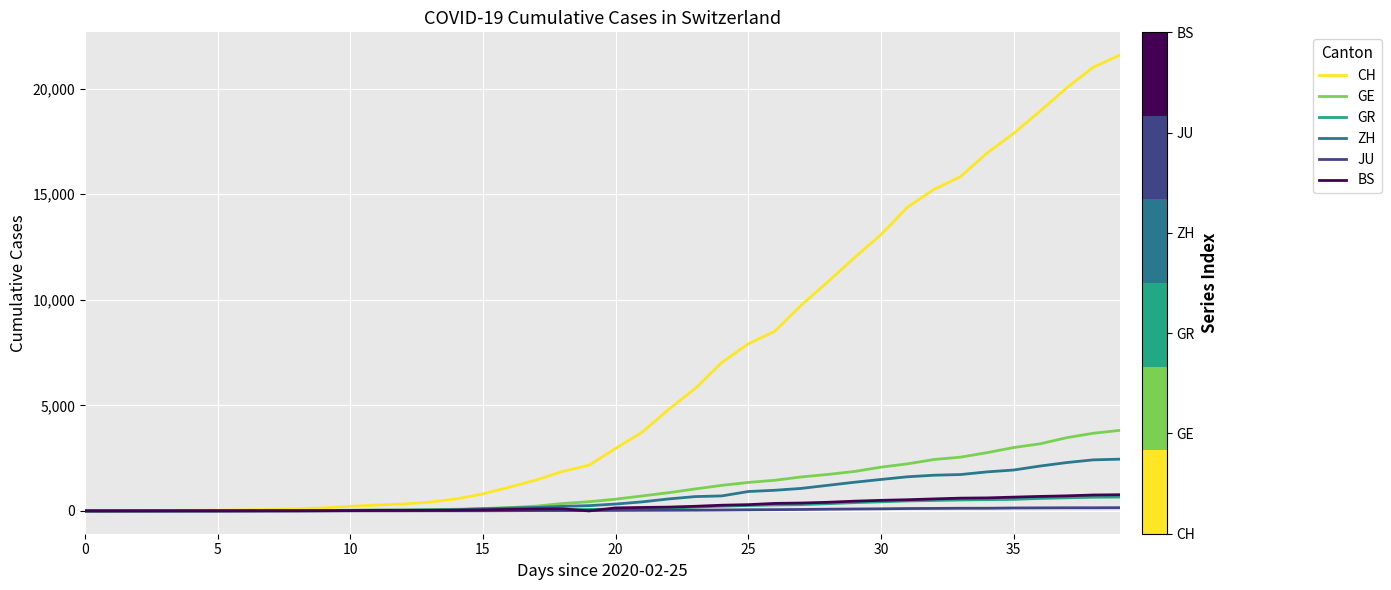

Which series has the largest range (max minus min)?

CH